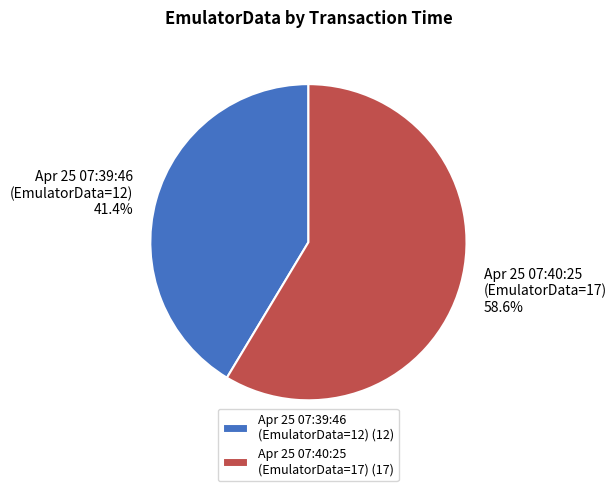

Which has a higher value, Apr 25 07:39:46 (EmulatorData=12) or Apr 25 07:40:25 (EmulatorData=17)?

Apr 25 07:40:25 (EmulatorData=17)